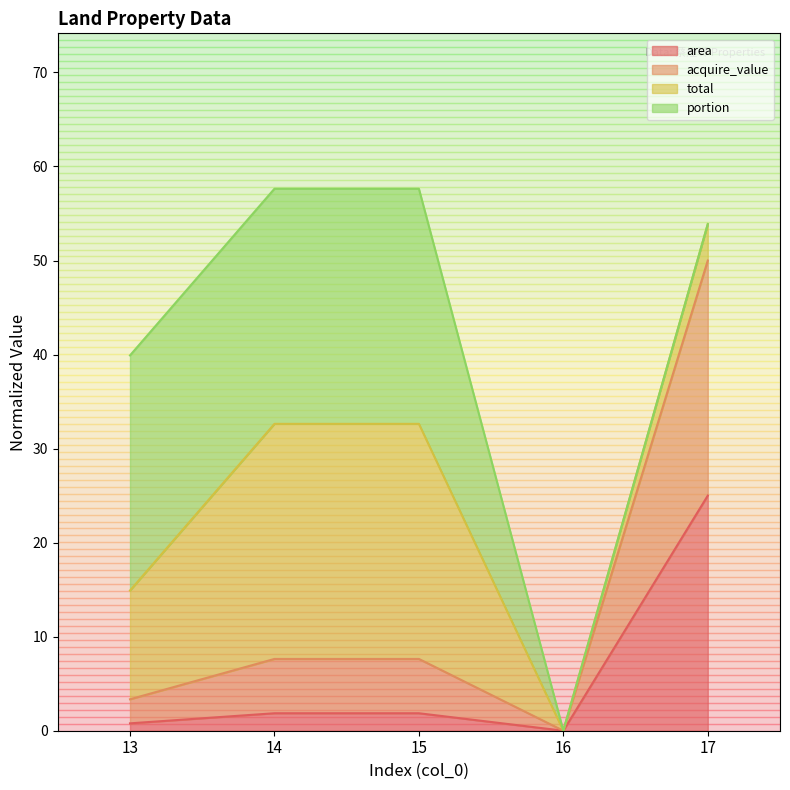

What is the highest value of the area series?

25.0